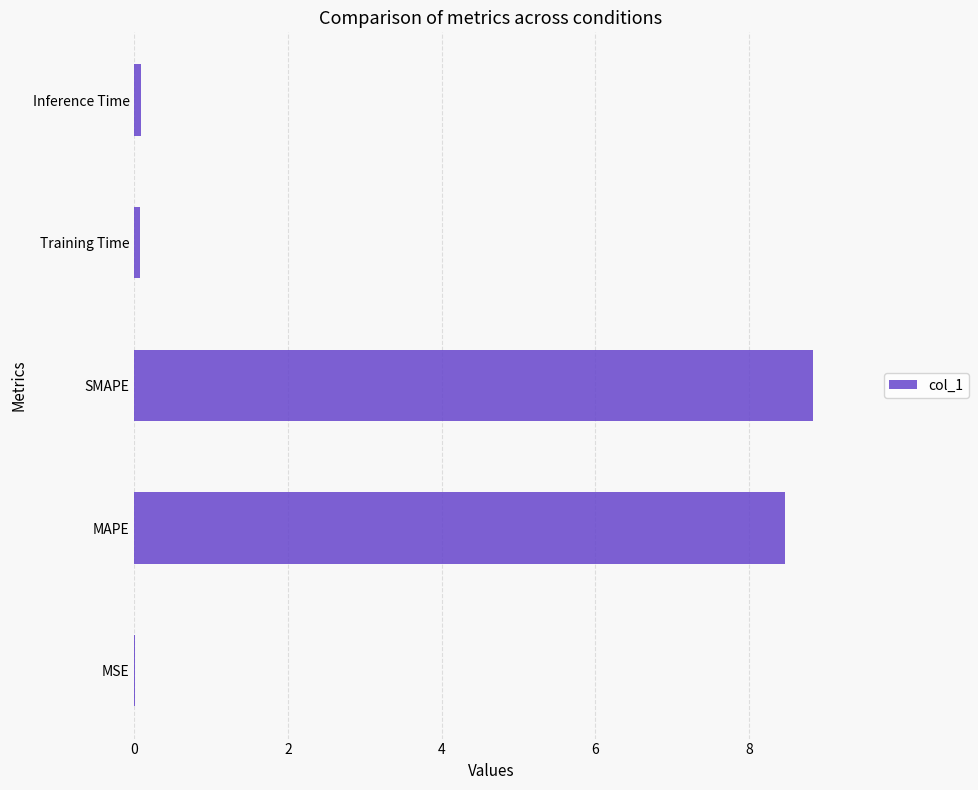

What is the sum of all values?

17.5